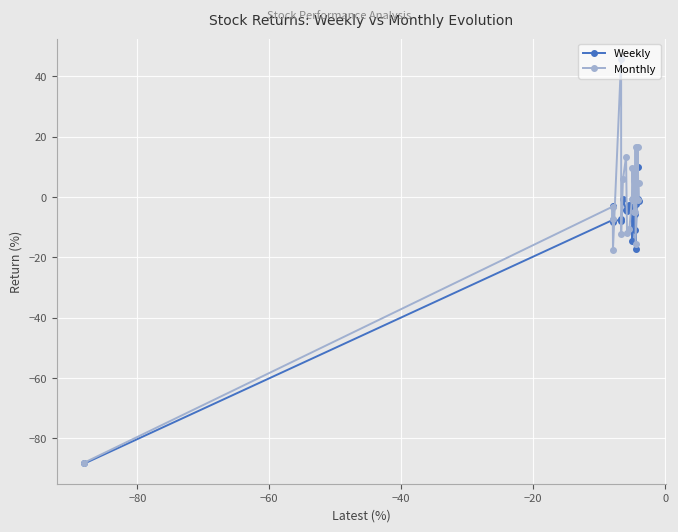

Rank the series by their average value, from lowest to highest.

Weekly, Monthly